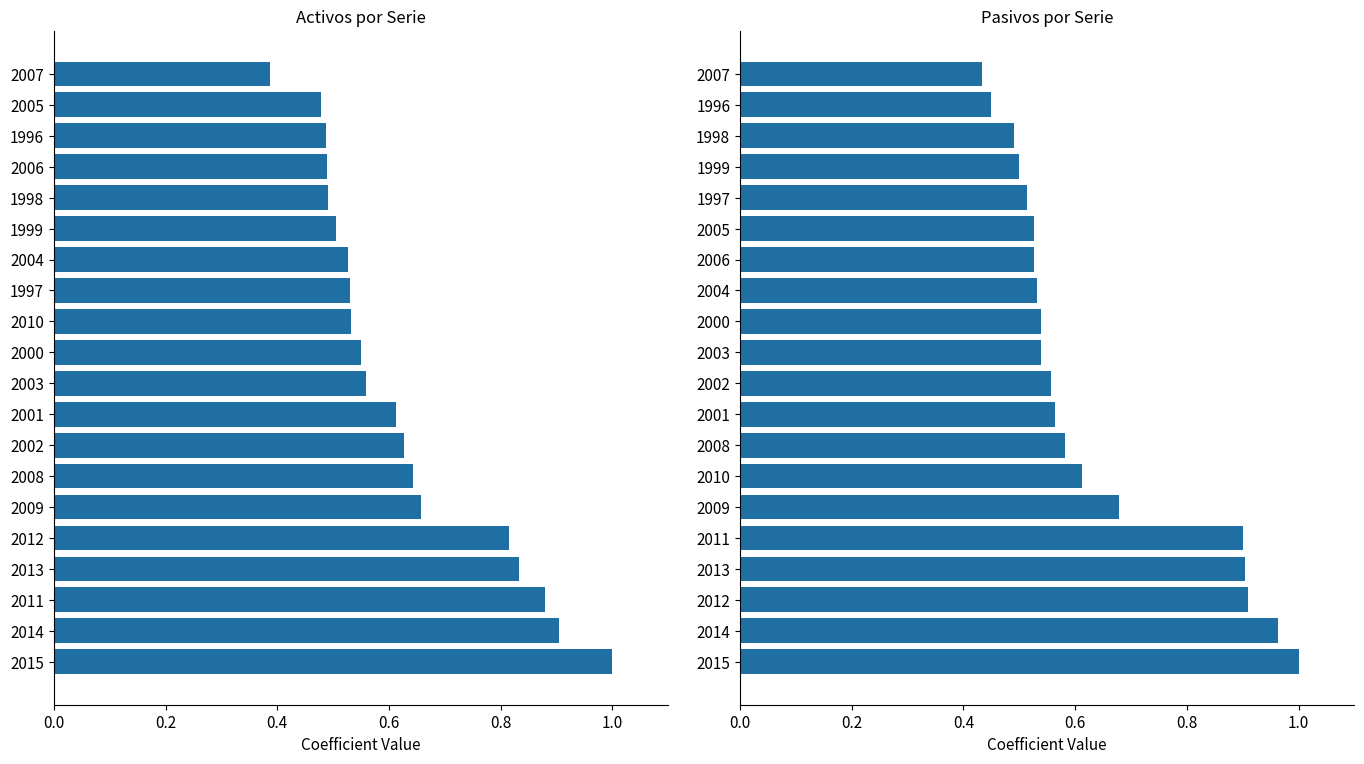

How many groups of bars are there?

20